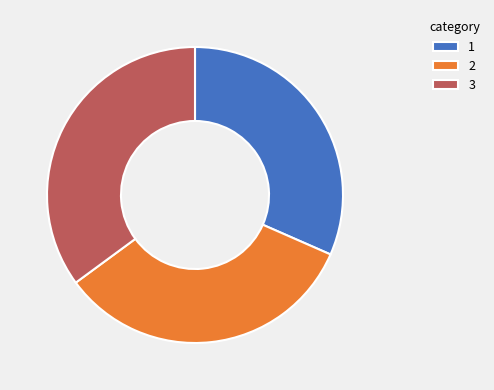

What is the ratio of the value at 2 to the value at 1?

1.1